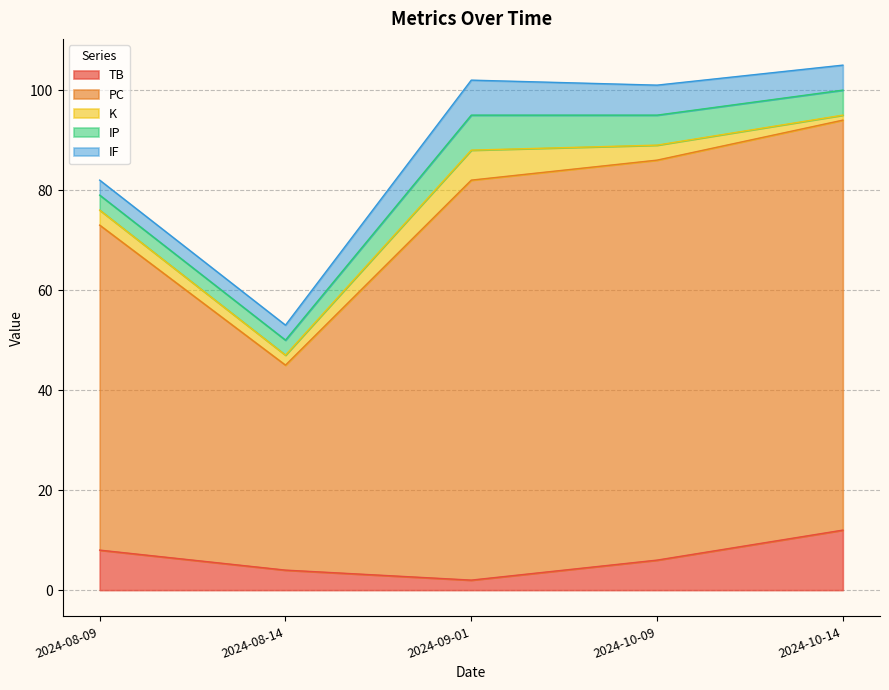

What is the difference between the maximum and minimum values in the PC series?

41